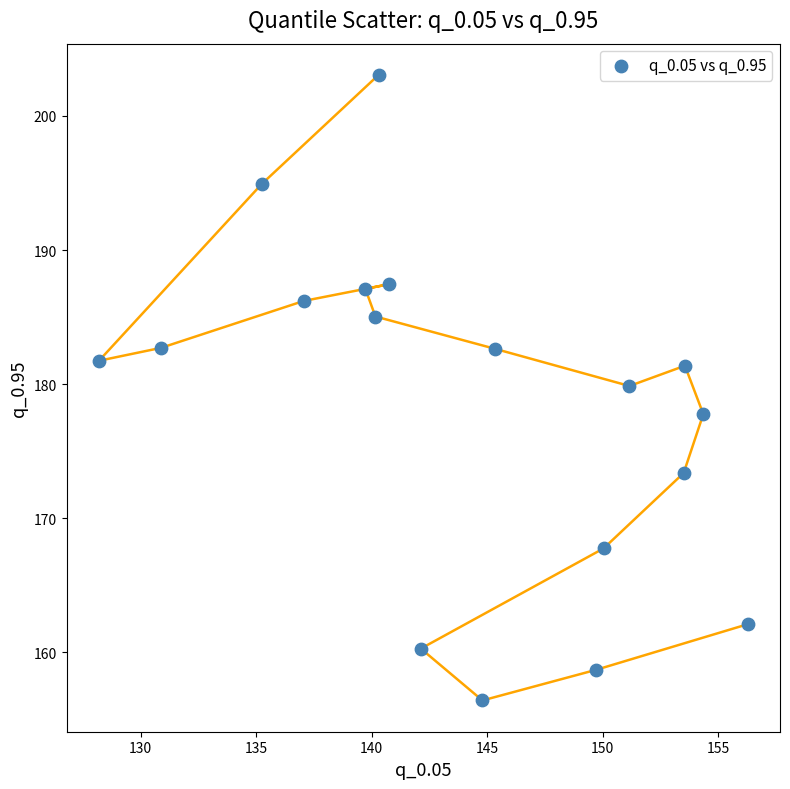

What is the range of X values (max minus min)?

28.1